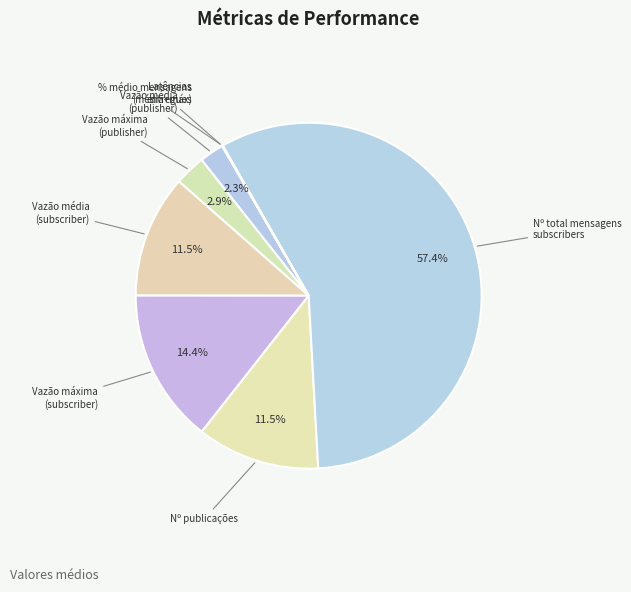

Combined, do Nº publicações and Vazão média (subscriber) account for over 50%?

No